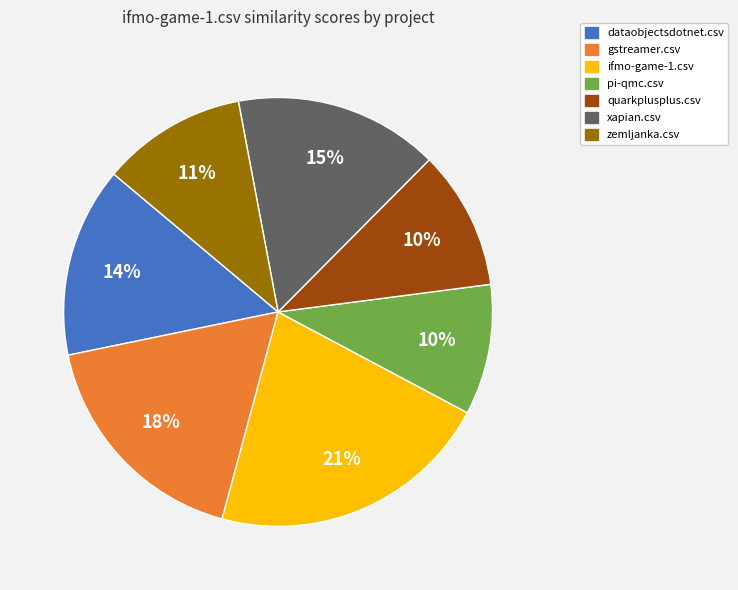

Count the number of slices in the pie.

7